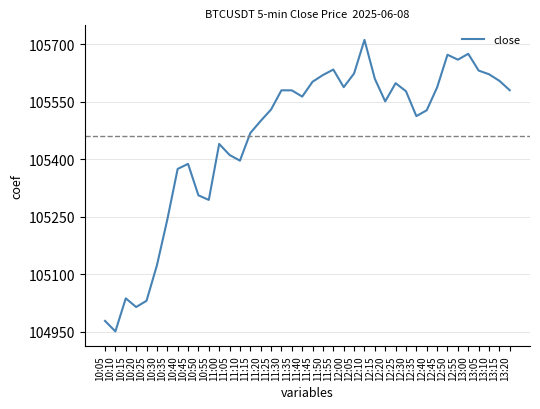

What is the difference between the maximum and minimum values?

761.1